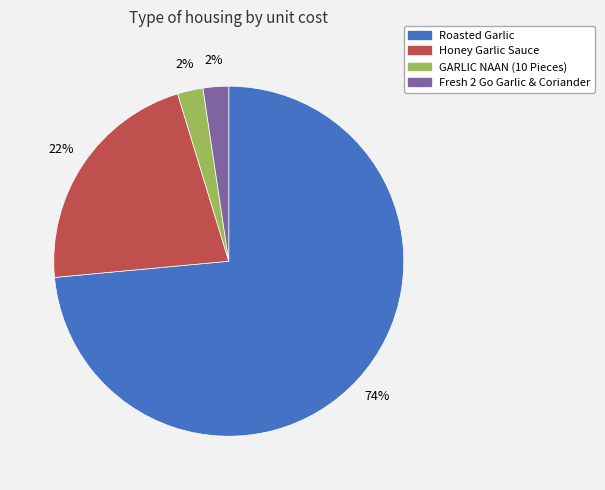

How many slices are in this pie chart?

4